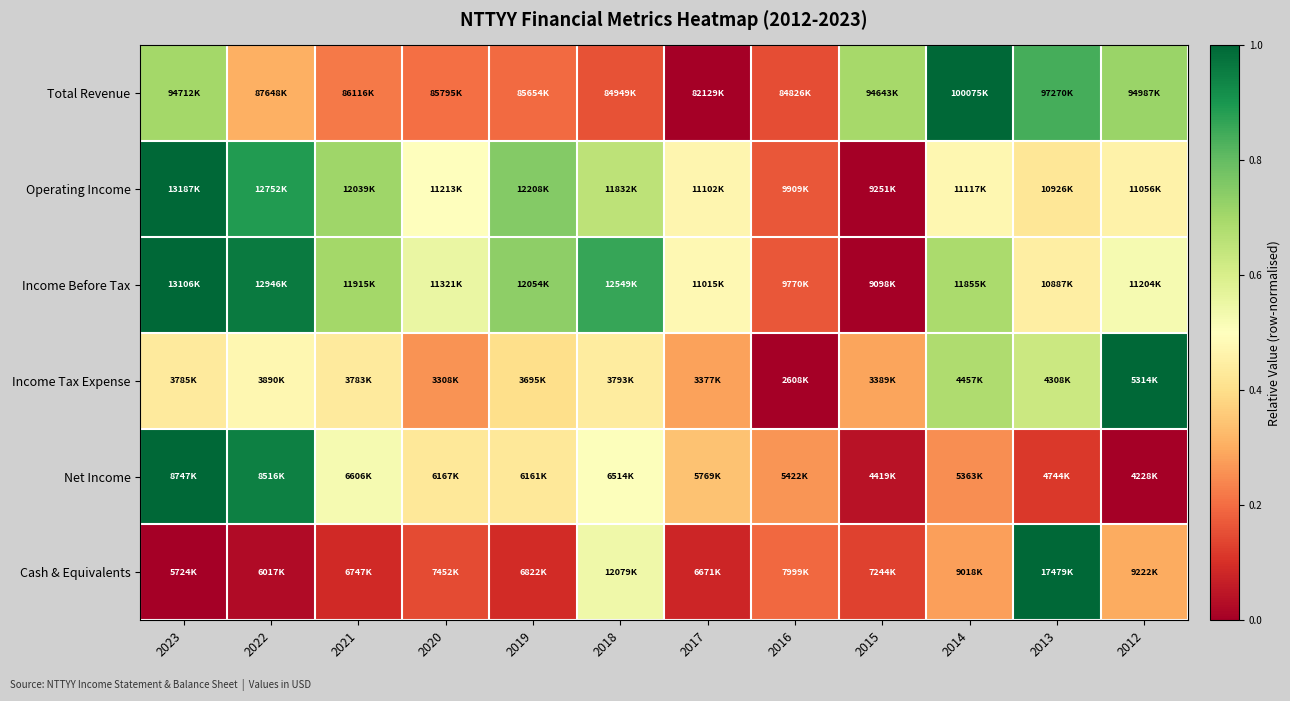

Which has a higher value, 2017 or 2012?

2012